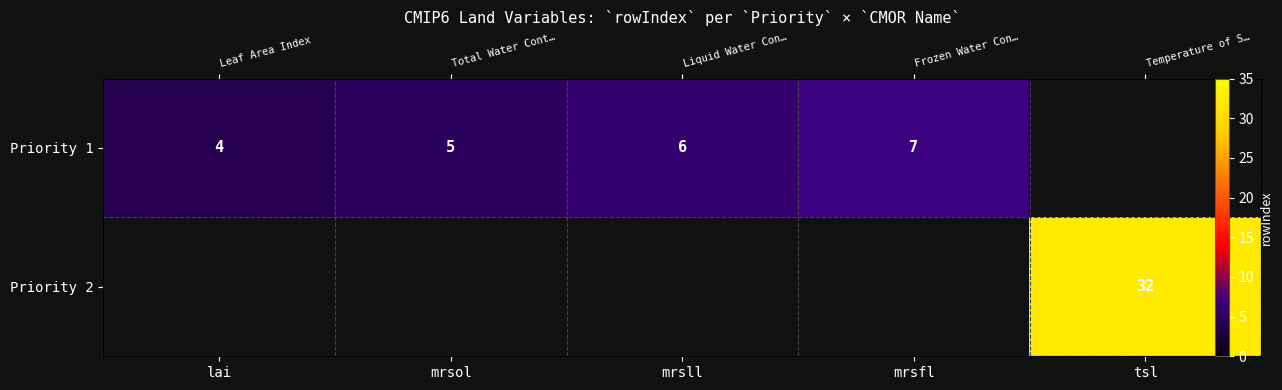

The Priority 1 series shows 4.0 at lai. True or false?

True